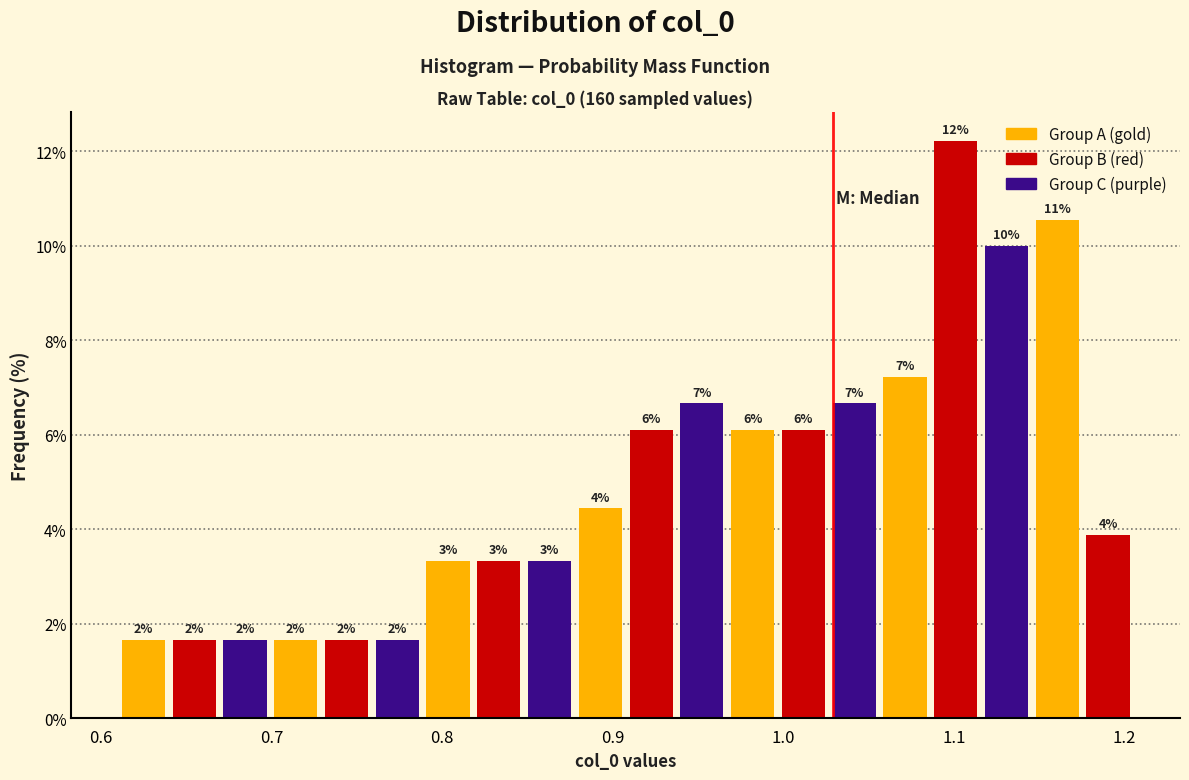

Read against the x-axis, roughly where is the centre of the tallest bar?

1.10